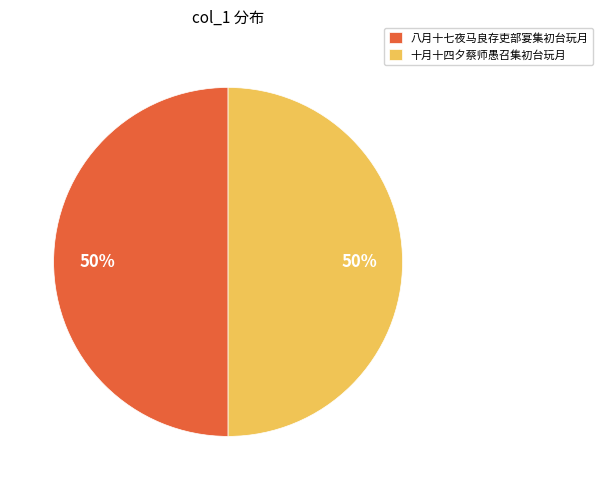

What percentage is the 八月十七夜马良存吏部宴集初台玩月 slice, to the nearest percent?

50%